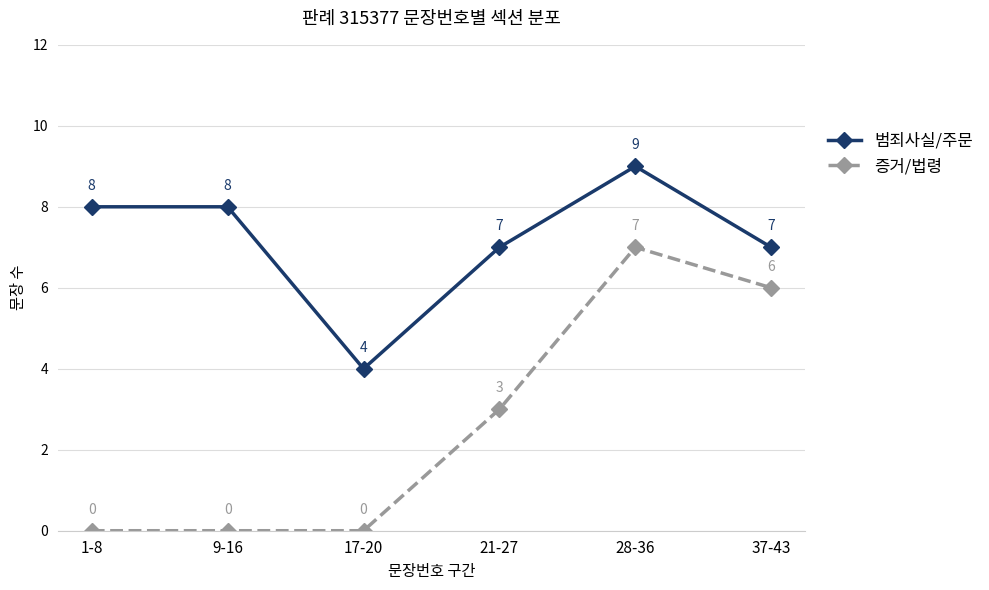

True or false: 증거/법령 and 범죄사실/주문 intersect in this chart.

False